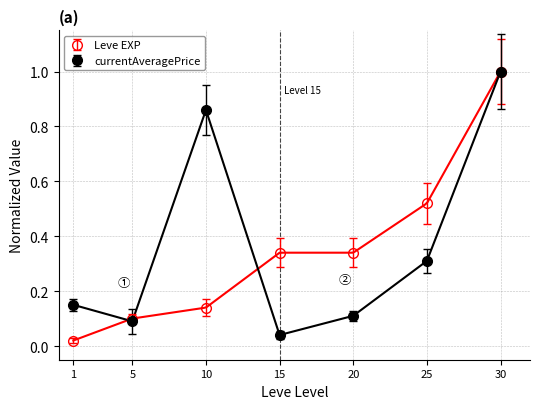

The value of currentAveragePrice at 5 is 0.1. True or false?

True